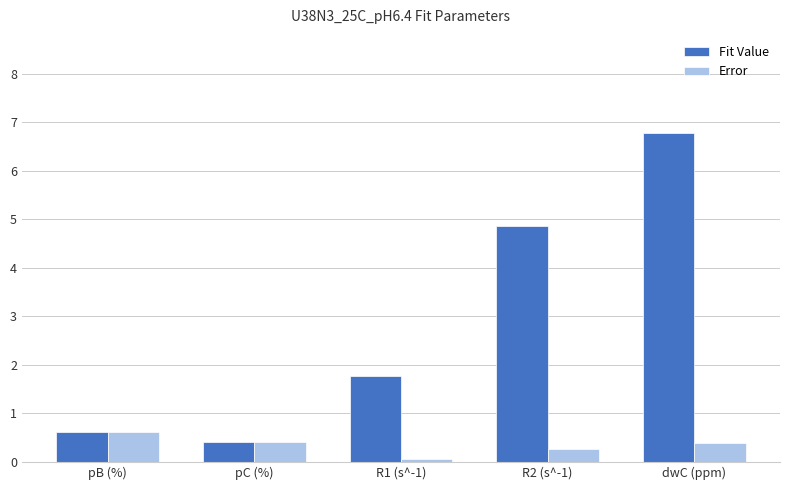

What is the difference between the maximum and minimum values in the Error series?

0.6